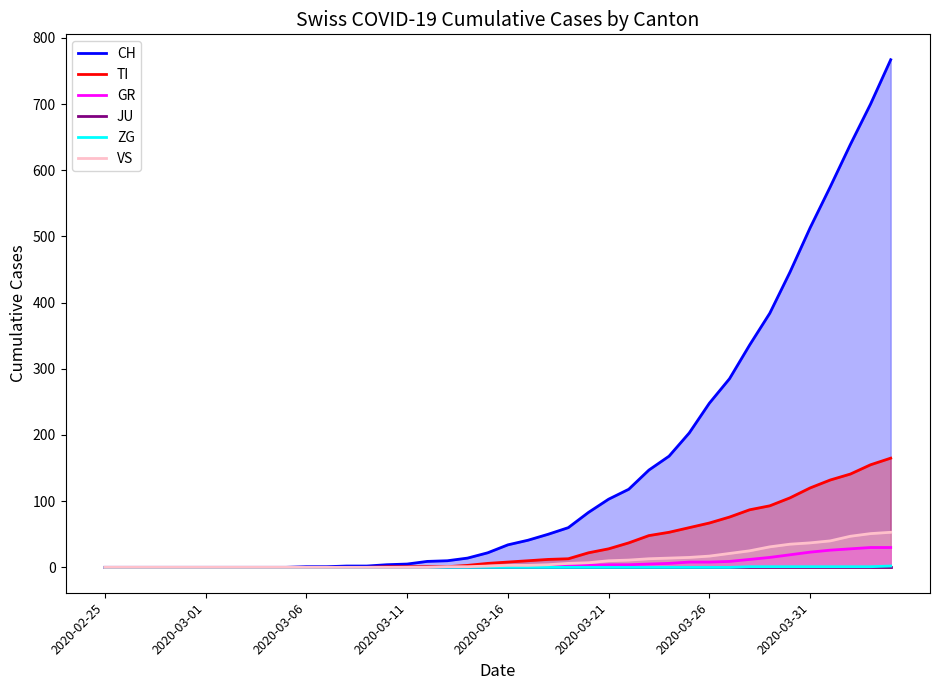

True or false: CH and TI cross at least once.

False